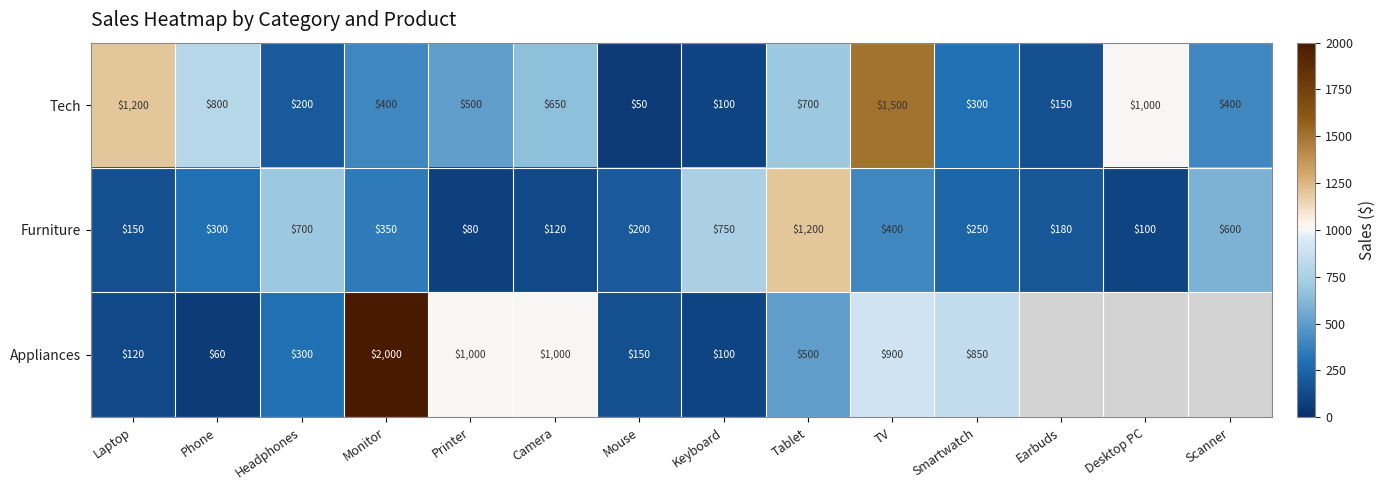

At which label does Tech reach its peak?

TV